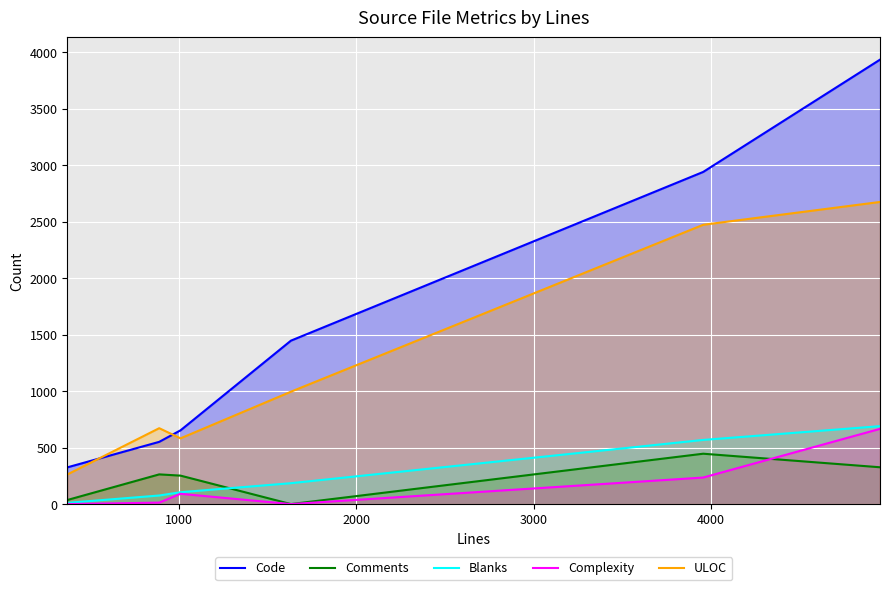

Which series has the largest range (max minus min)?

Code